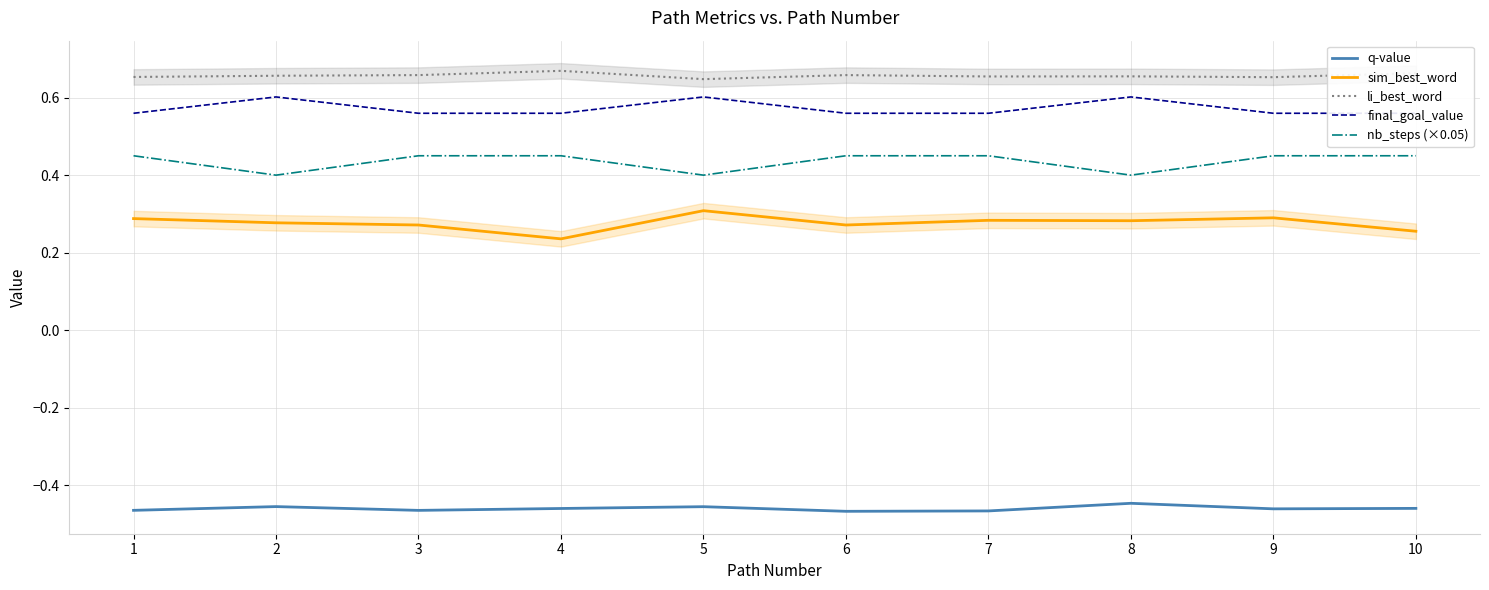

Rank the series at 3 from lowest to highest value.

q-value, sim_best_word, nb_steps (×0.05), final_goal_value, li_best_word